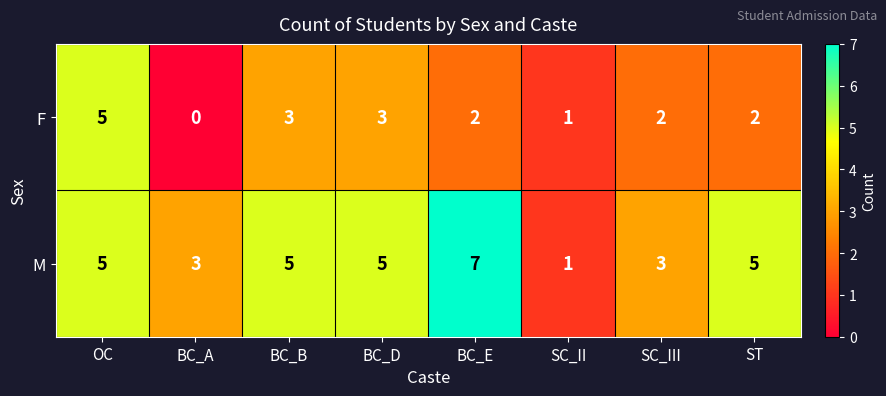

What is the difference between the maximum and second lowest values in the F series?

4